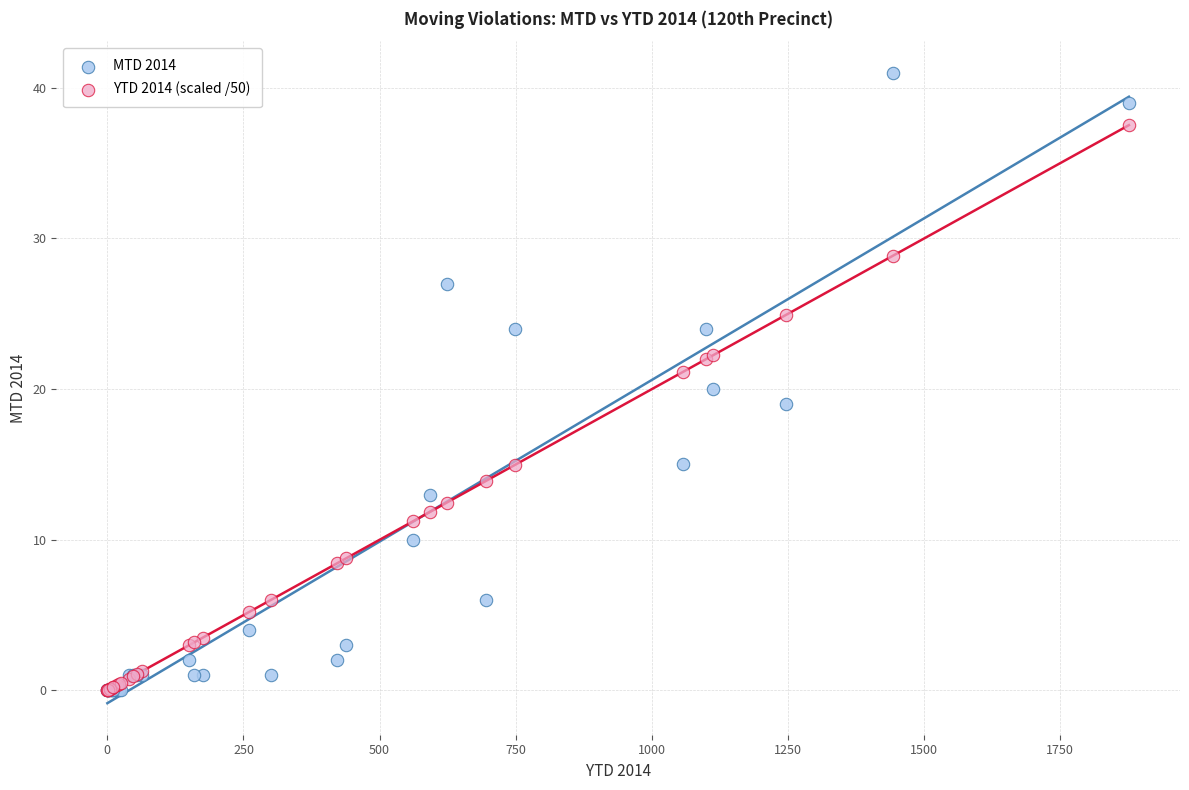

In the YTD 2014 (scaled /50) series, what Y value is closest to 18?

15.0